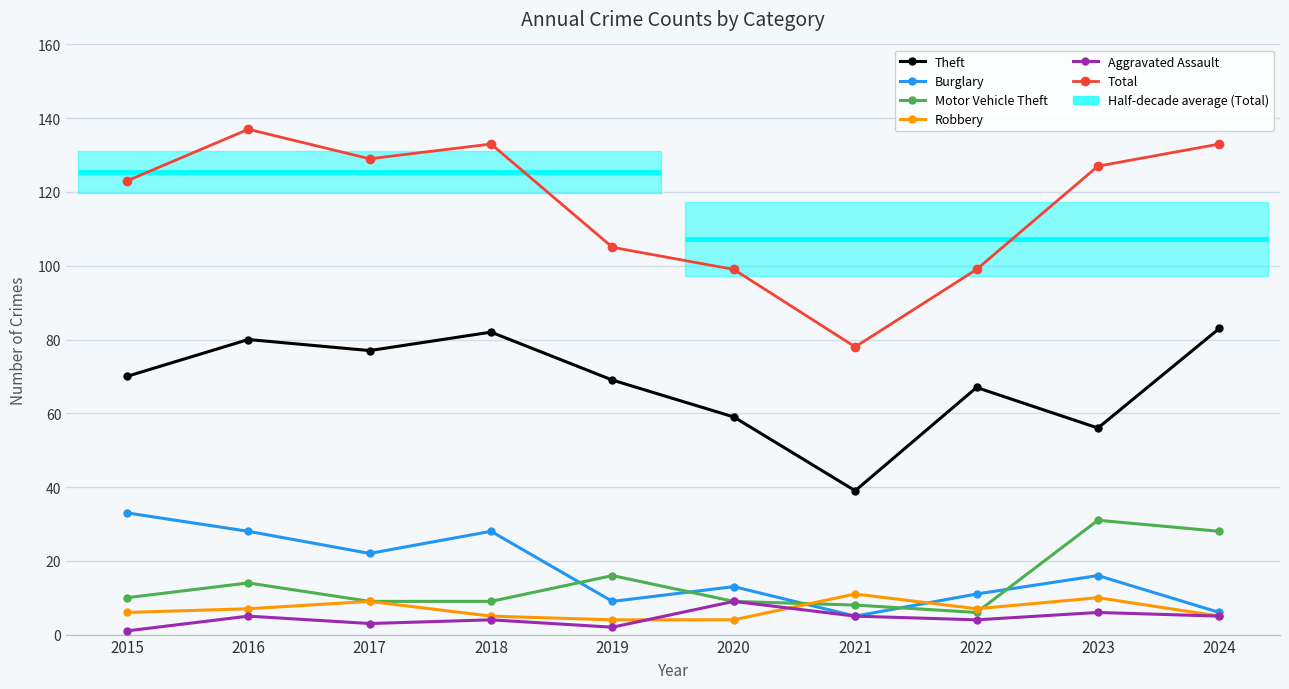

At which label does Aggravated Assault reach its peak?

2020